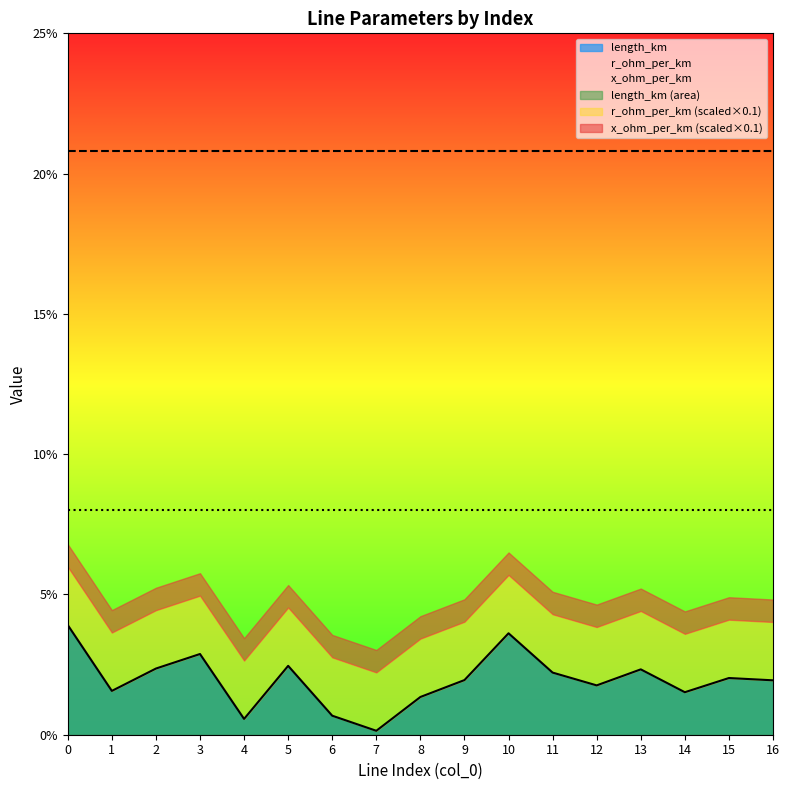

Rank the series at 10 from highest to lowest value.

r_ohm_per_km, x_ohm_per_km, length_km